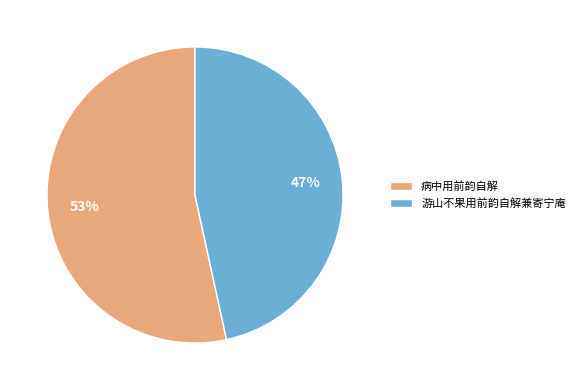

What is the largest slice in the pie chart?

病中用前韵自解